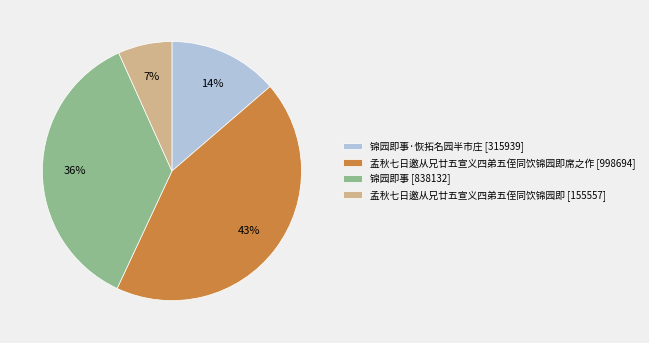

To the nearest percent, what is the average slice percentage?

25%